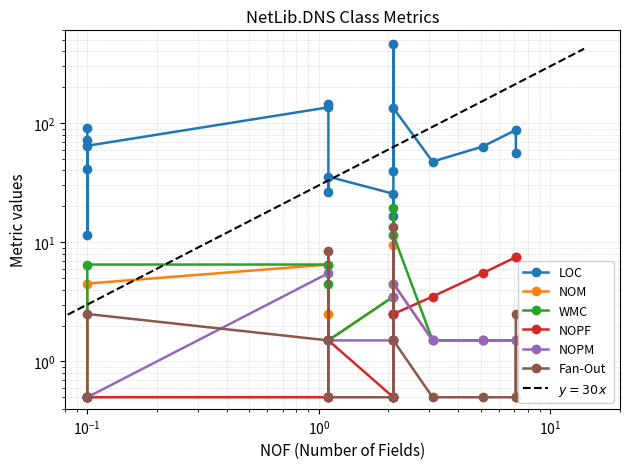

List the series in order of their peak value, highest first.

LOC, WMC, Fan-Out, NOM, NOPF, NOPM